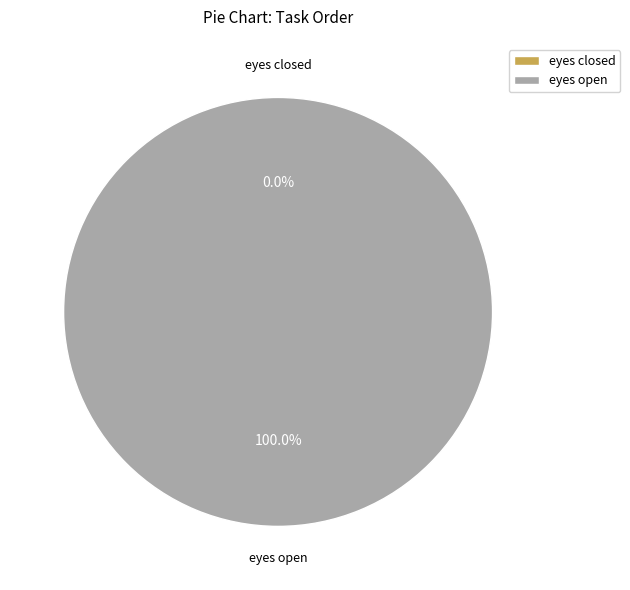

The eyes closed slice represents 0% of the pie. True or false?

True